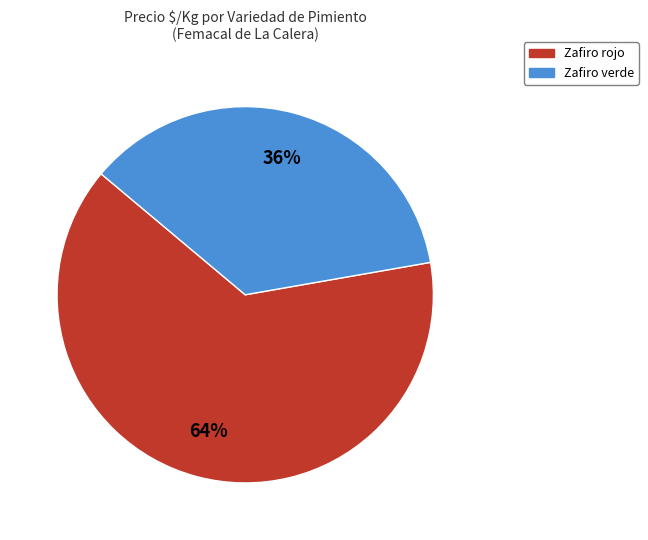

Approximately how many times larger is the value at Zafiro rojo compared to Zafiro verde?

1.8